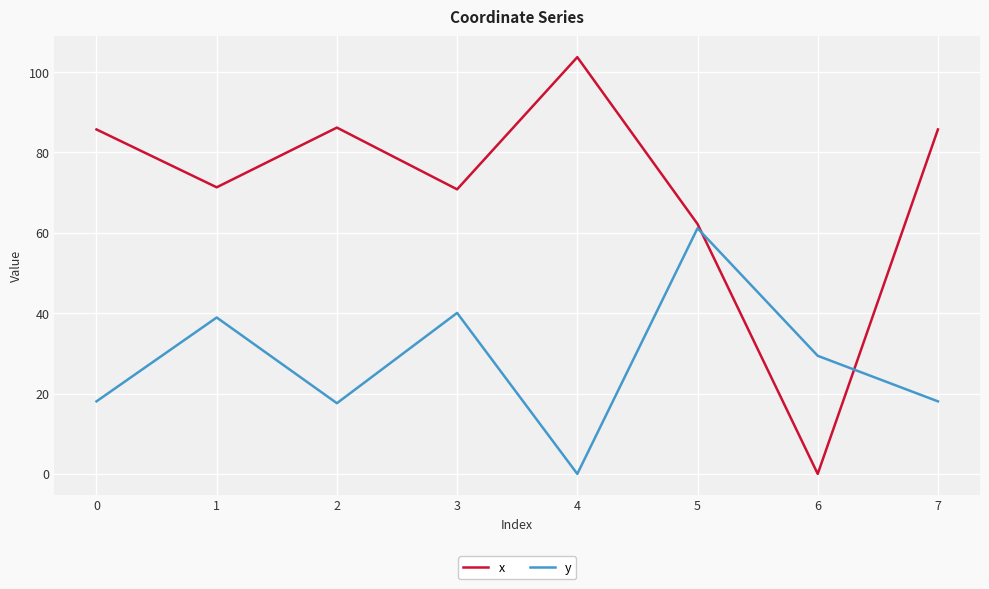

What is the average value of the y series?

27.9